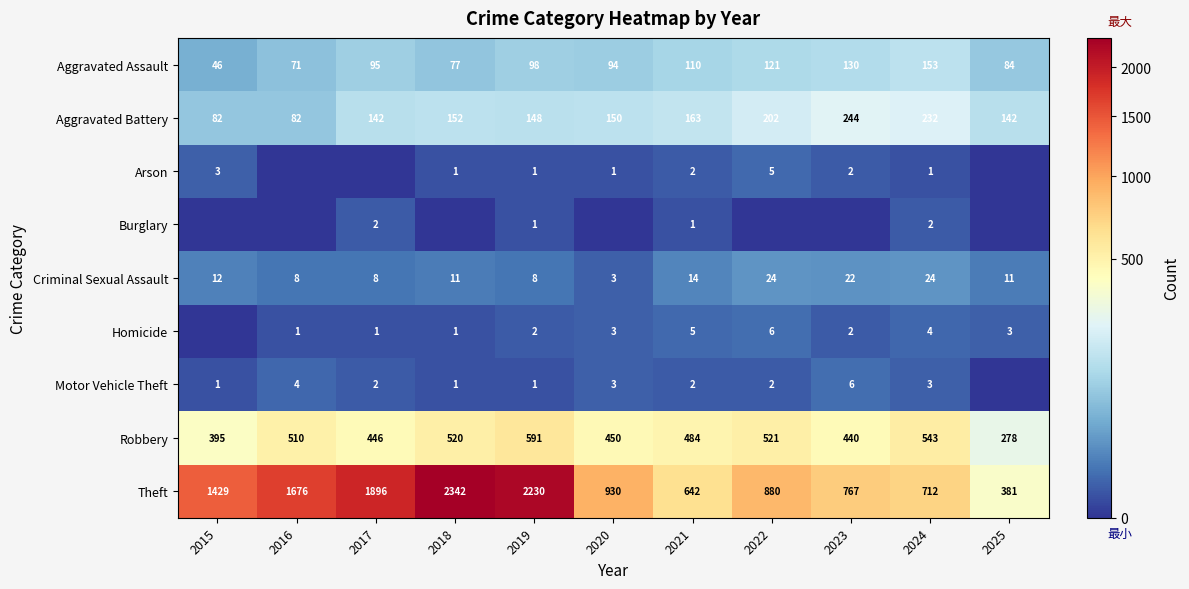

What value does the Criminal Sexual Assault series have at 2023?

22